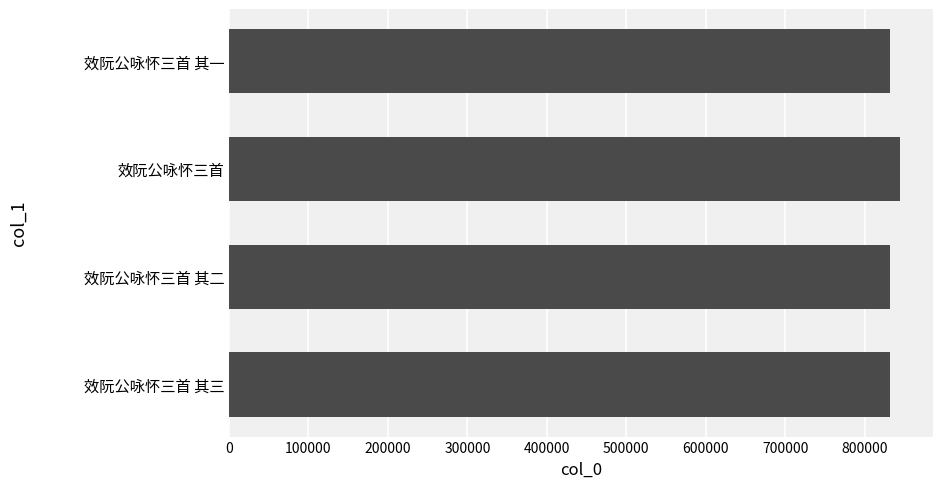

What is the ratio of the value at 效阮公咏怀三首 to the value at 效阮公咏怀三首 其二?

1.0